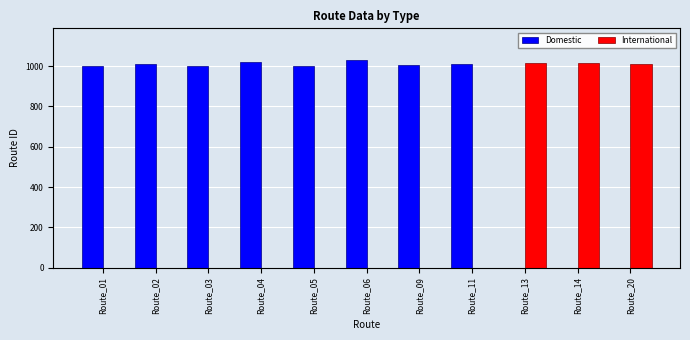

True or false: International has a value of 1009 at Route_20.

True